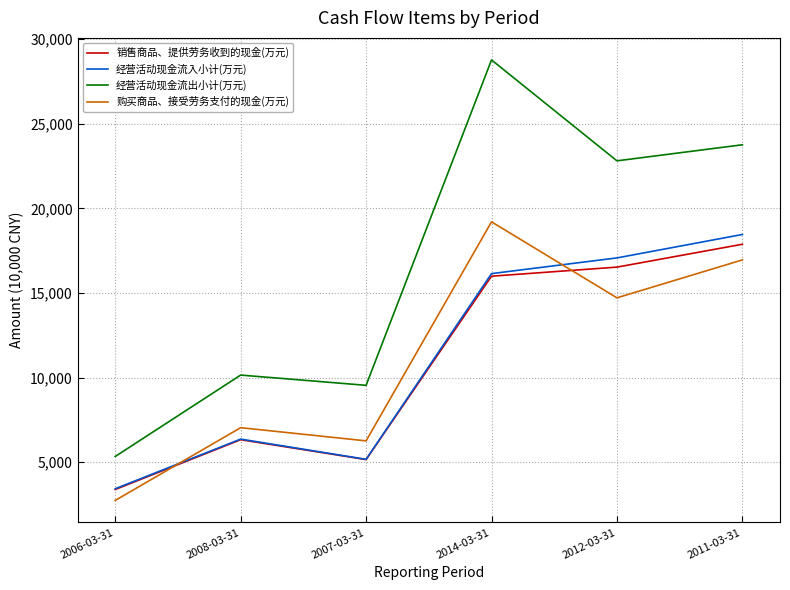

Does the chart display data point markers on the line(s)?

No